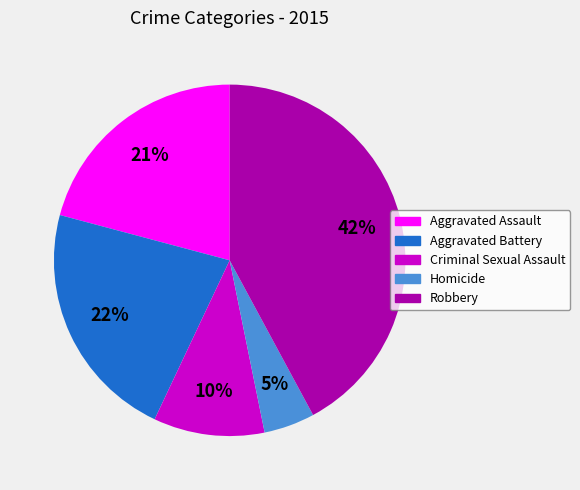

To the nearest percent, what is the combined percentage of Aggravated Battery and Homicide?

27%